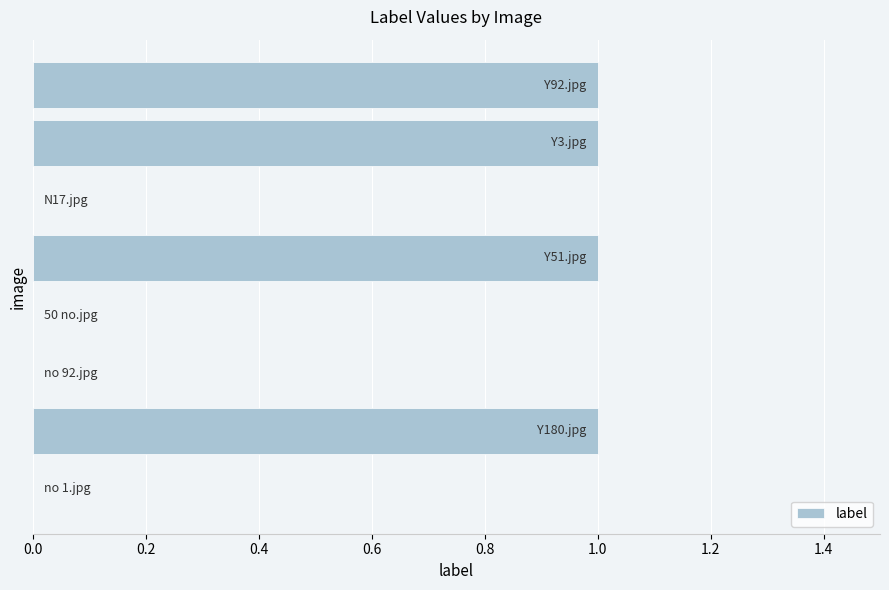

What is the sum of all values?

4